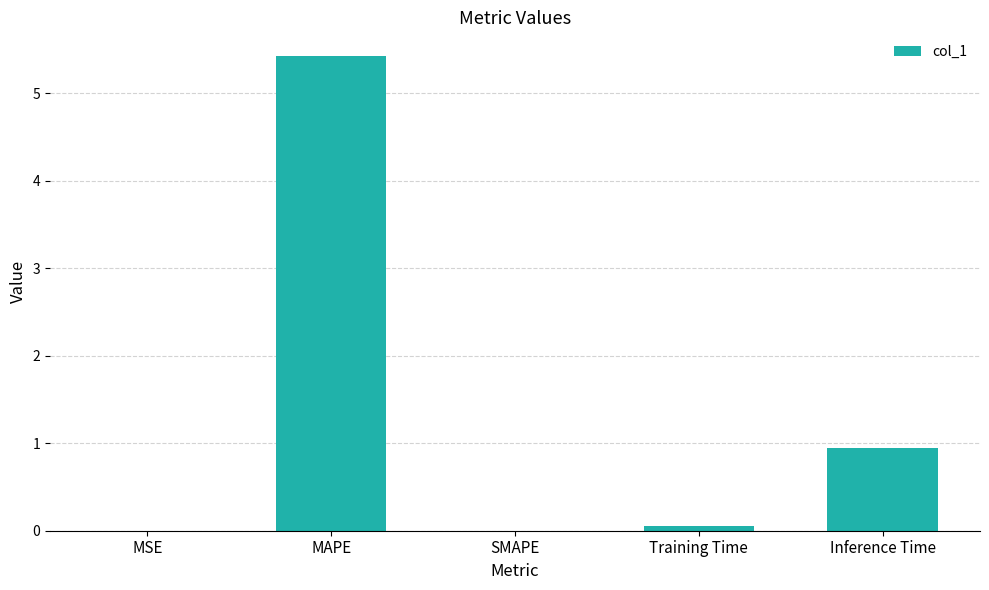

The chart shows a value of 0.0 at SMAPE. True or false?

True